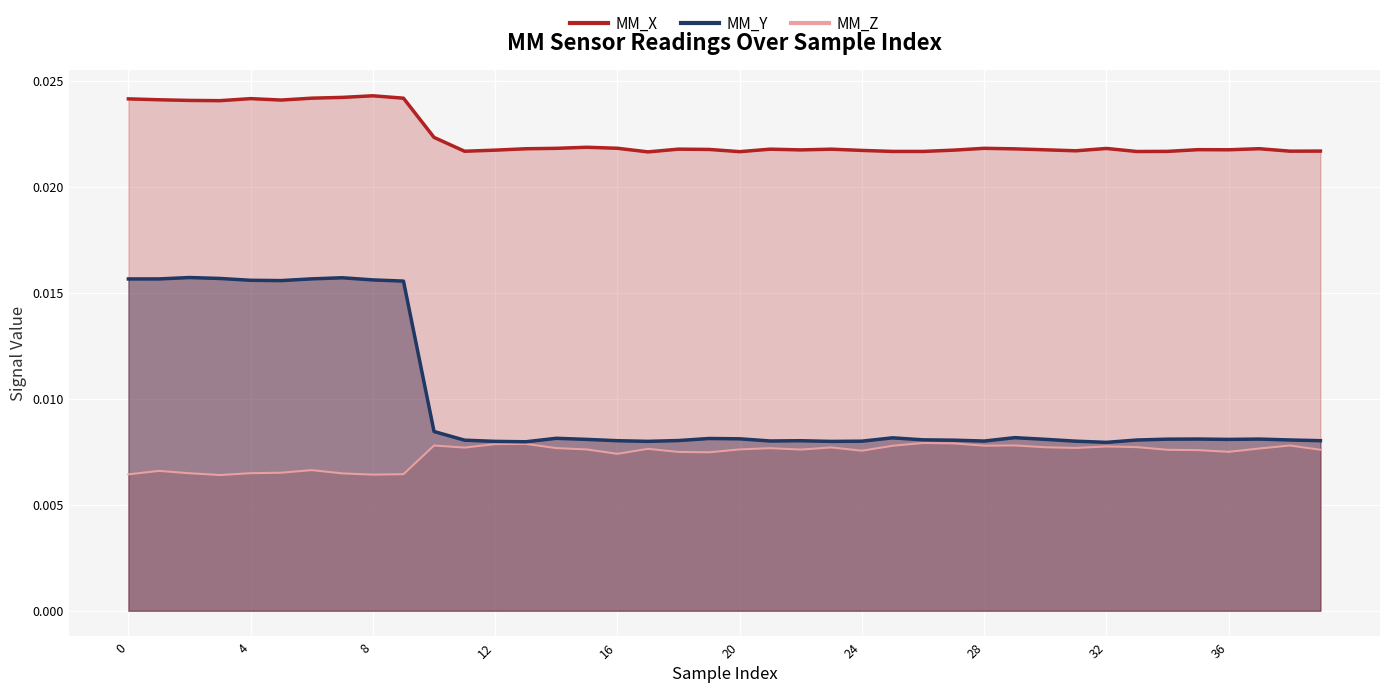

Between 29 and 38, which is larger?

29